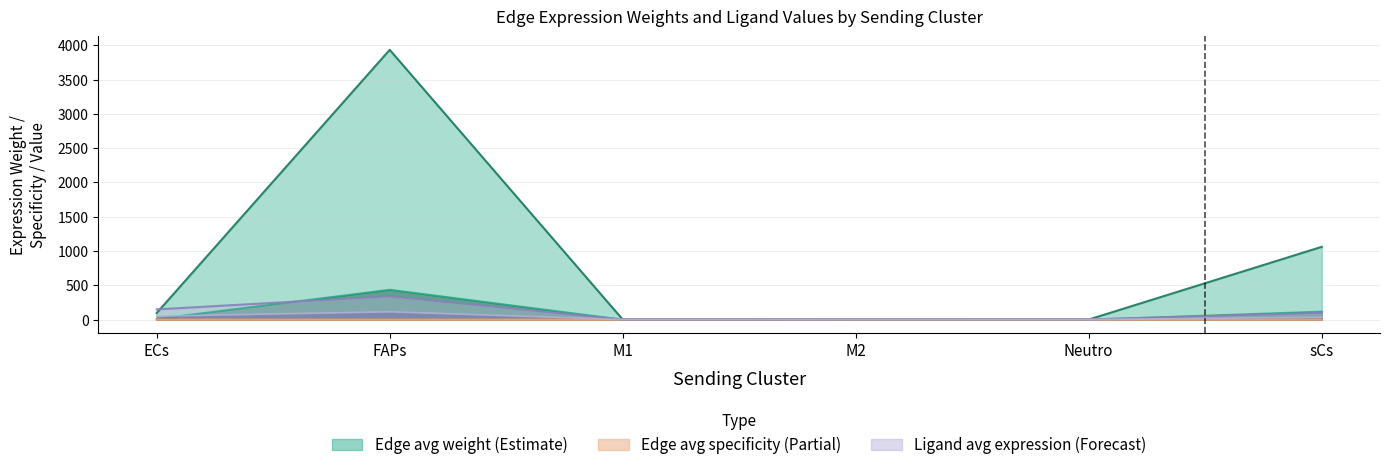

What value does the Ligand total expression value series have at ECs?

147.8